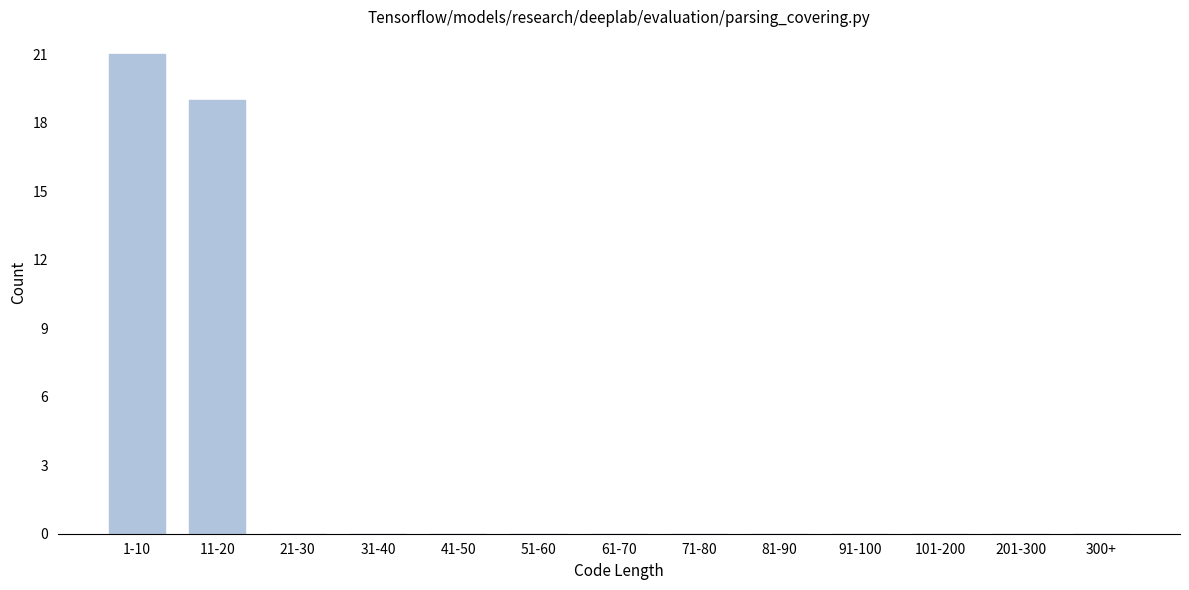

Reading right to left, list all the values displayed in this chart.

300+=0	201-300=0	101-200=0	91-100=0	81-90=0	71-80=0	61-70=0	51-60=0	41-50=0	31-40=0	21-30=0	11-20=19	1-10=21